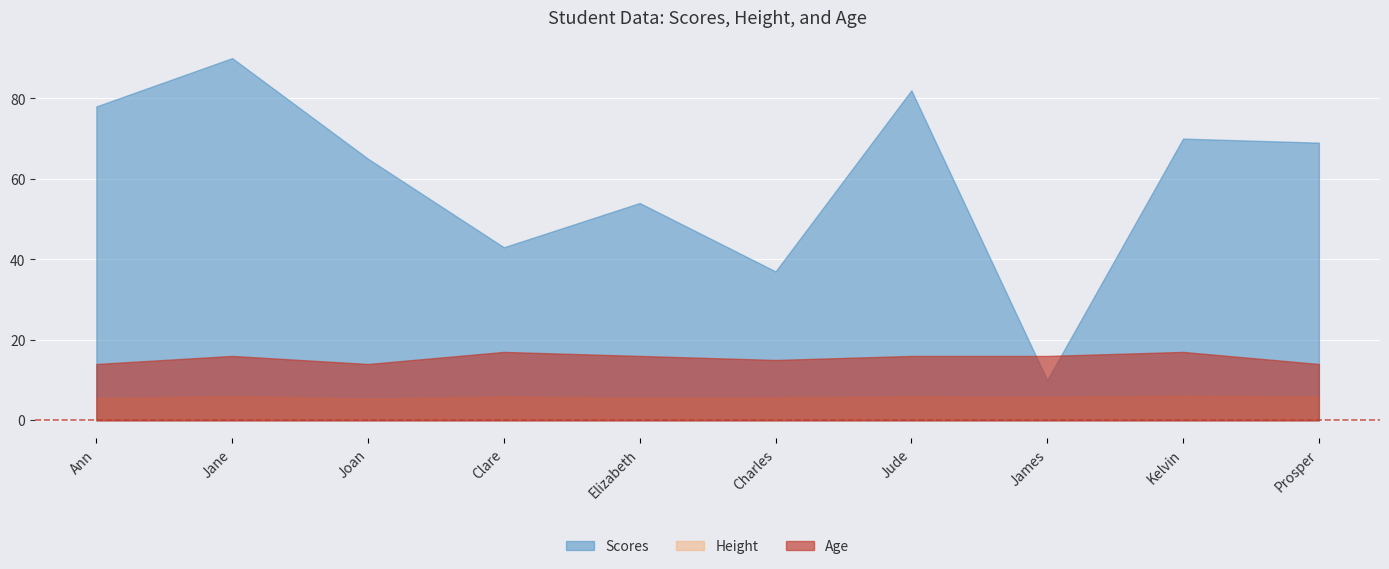

What is the value of the Scores point at the 5th from the left?

54.0